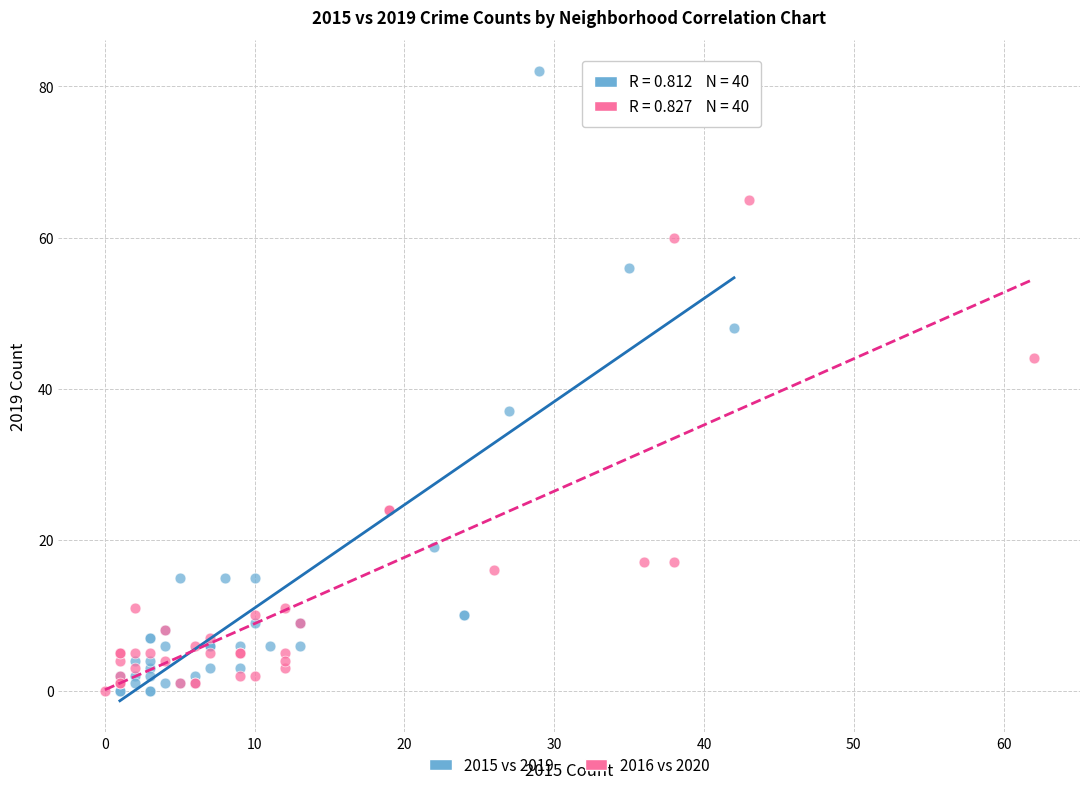

Which series contains the highest Y value?

2015 vs 2019